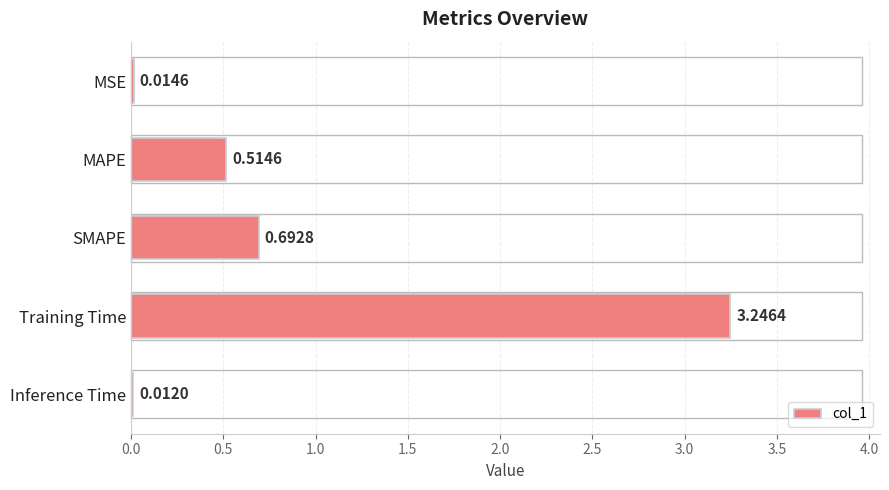

Which category has the highest value across all series?

Training Time